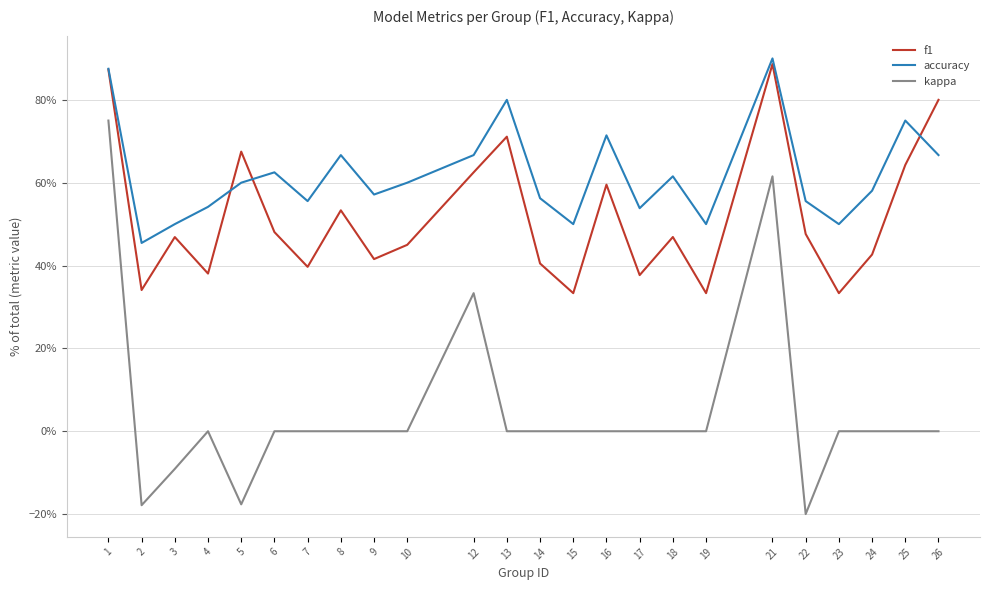

At which label does accuracy reach its minimum?

2